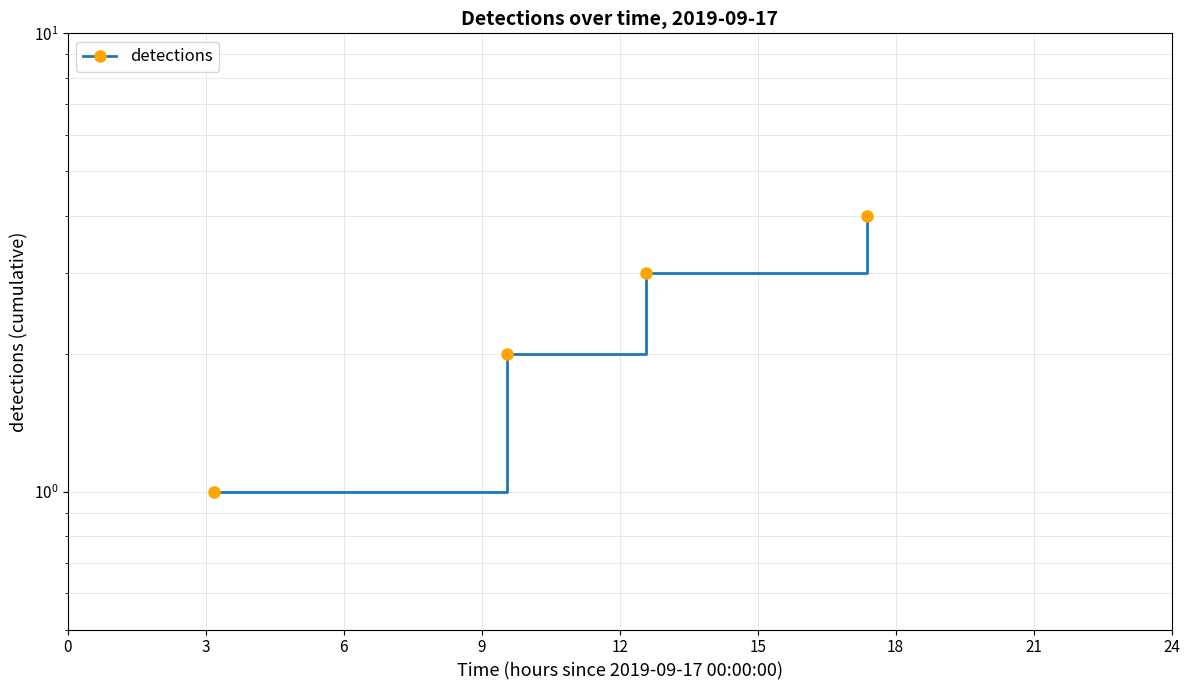

Reading right to left, extract all data points from this chart.

4	3	2	1